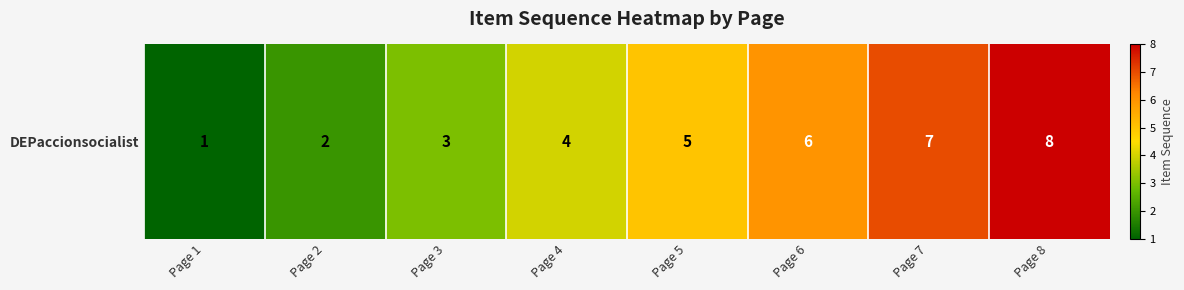

How many values are below 5?

4